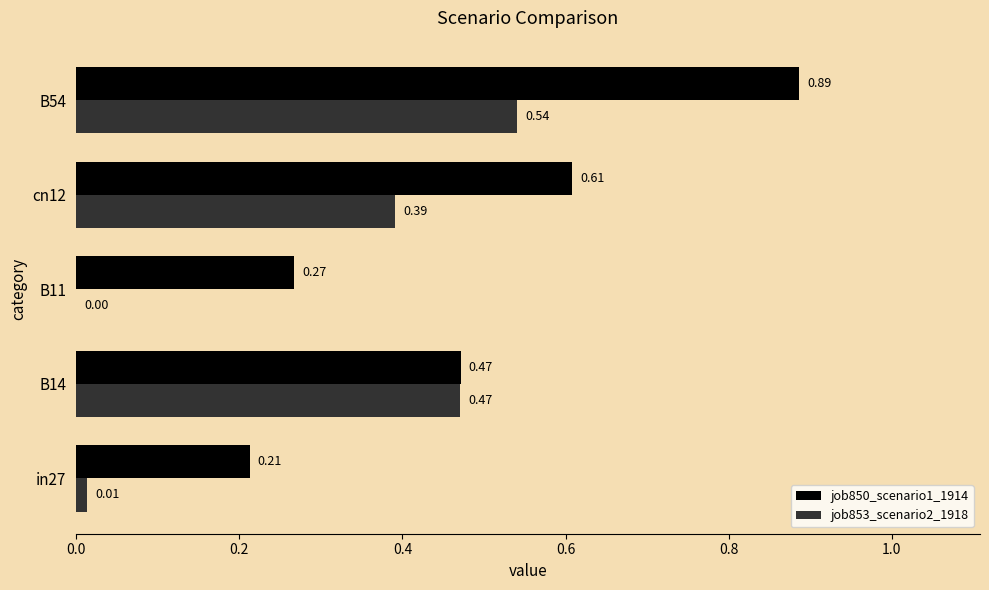

Which series changed the most between in27 and B14?

job853_scenario2_1918